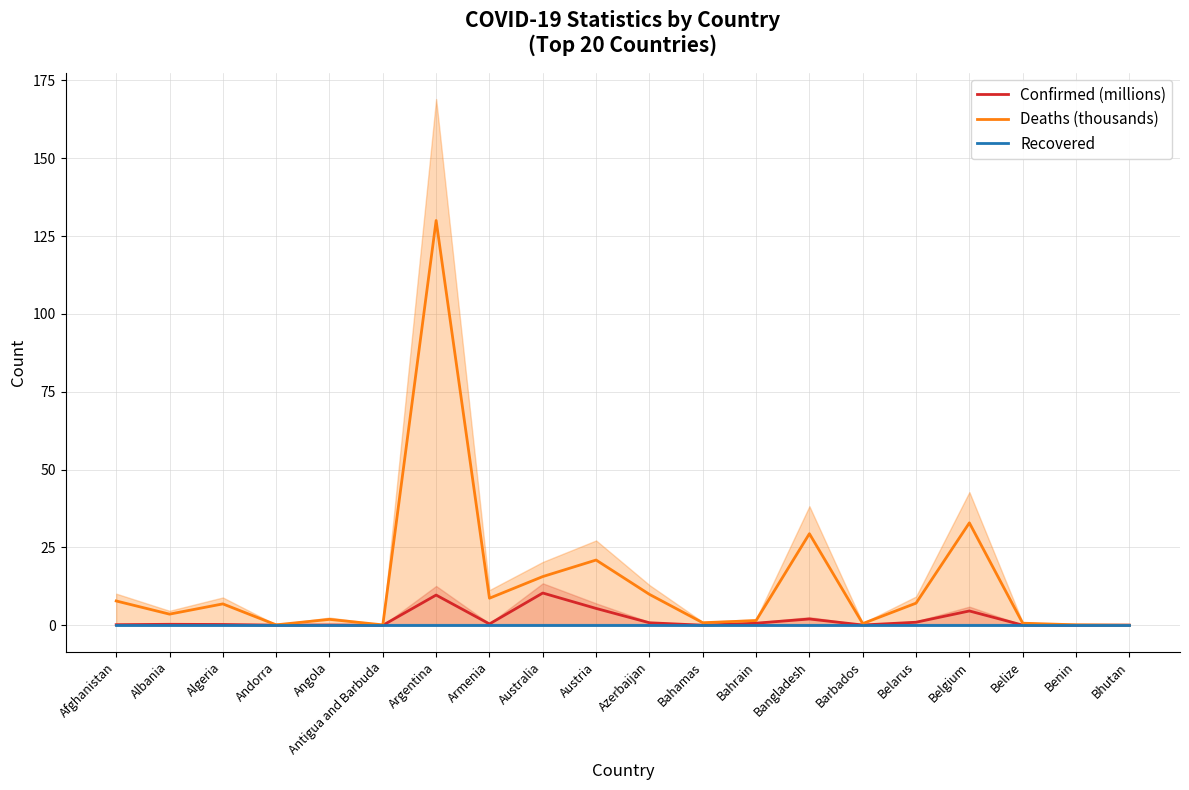

Where is Confirmed (millions) nearest to the value 5?

Belgium